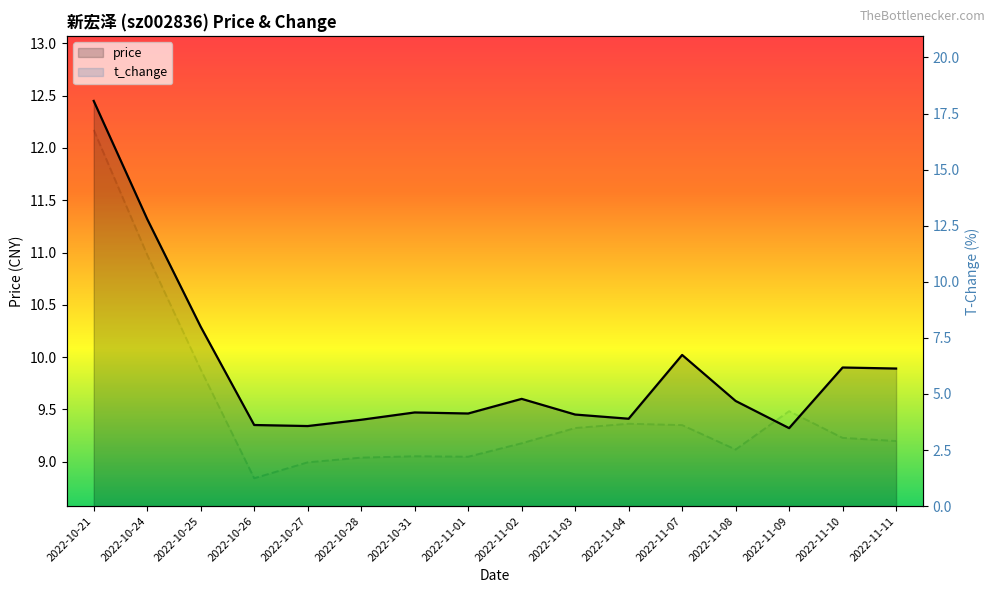

Does the chart display data point markers on the line(s)?

No